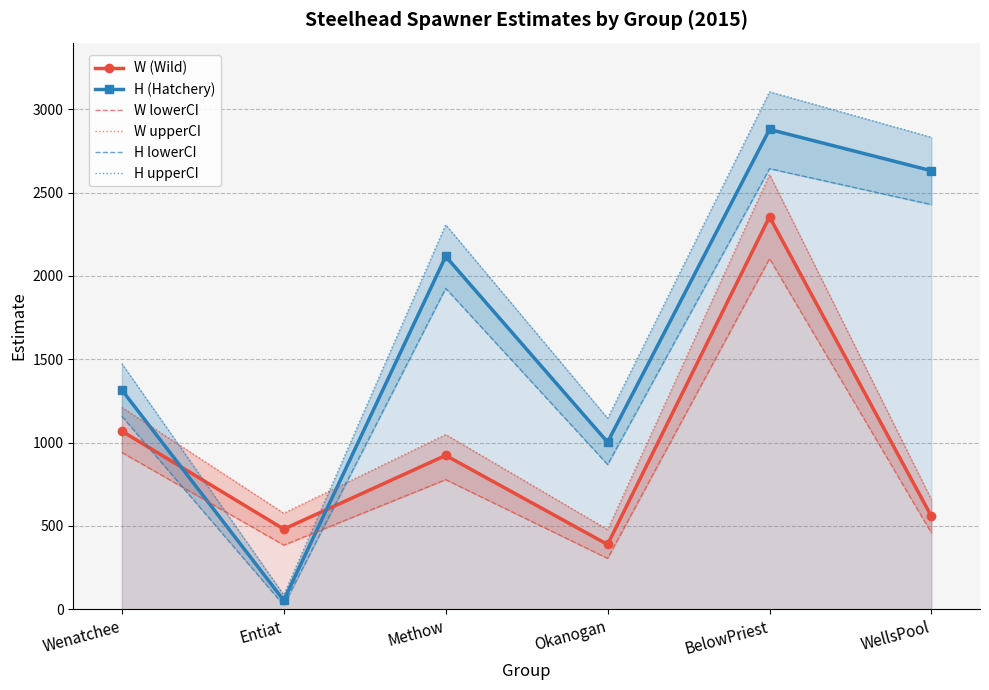

What is the lowest value of the H (Hatchery) series?

52.9